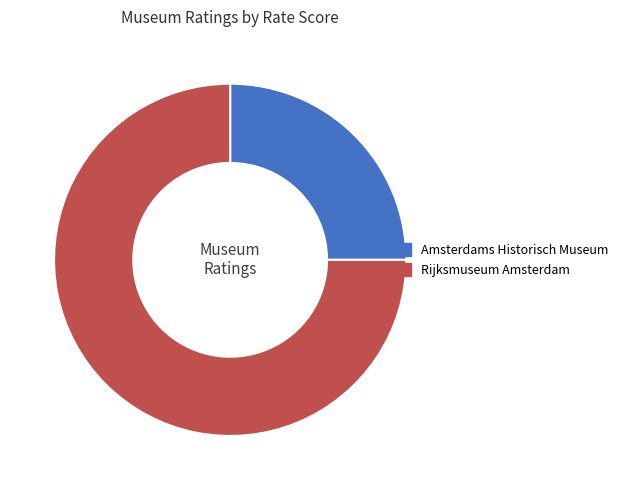

Which slice represents more than half of the pie?

Rijksmuseum Amsterdam